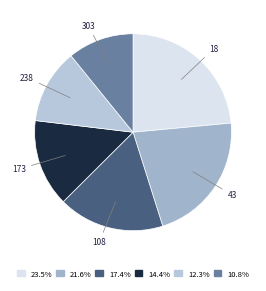

Rank the categories by value from highest to lowest.

18, 43, 108, 173, 238, 303